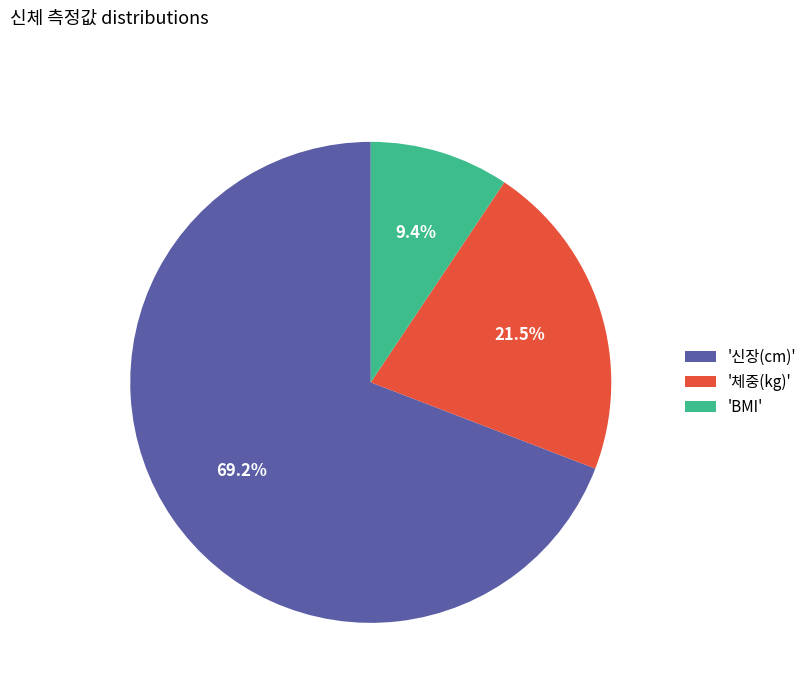

Is there any slice that represents more than half of the pie?

Yes